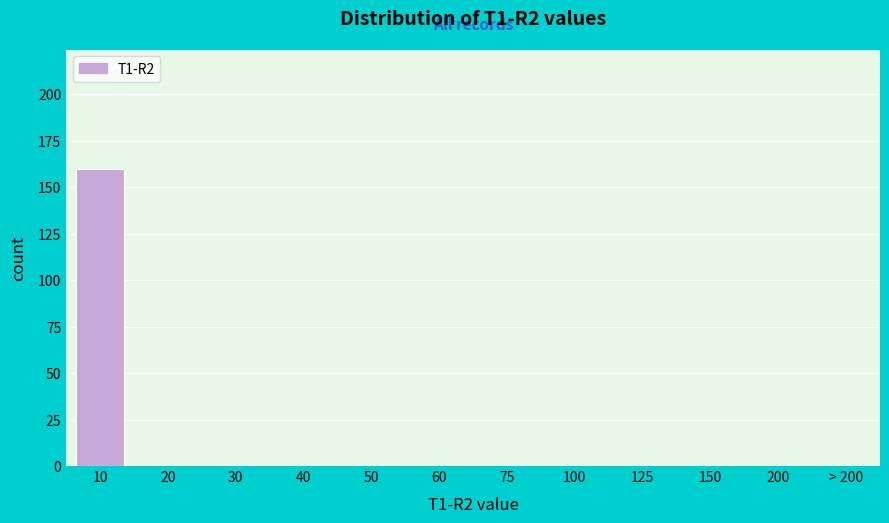

Is it true that the value at 30 is 0?

True